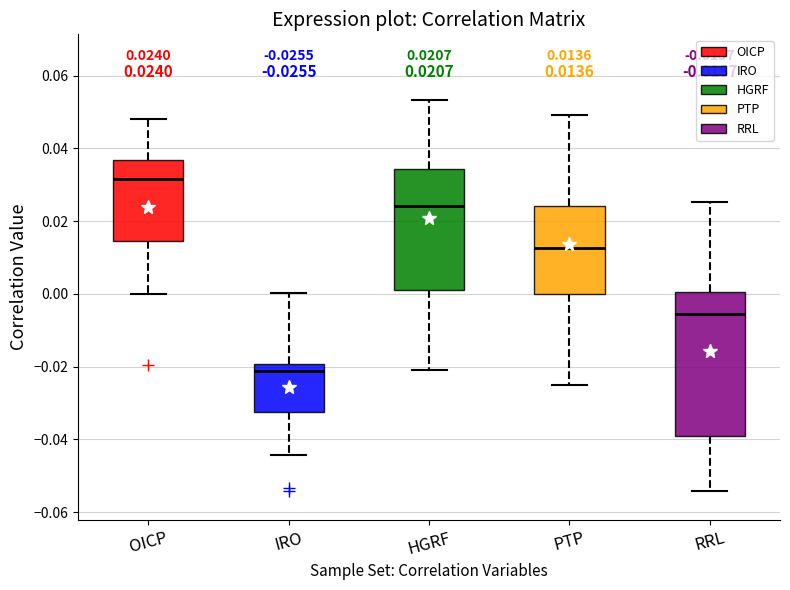

Which box is the tallest, from its lower edge to its upper edge?

RRL